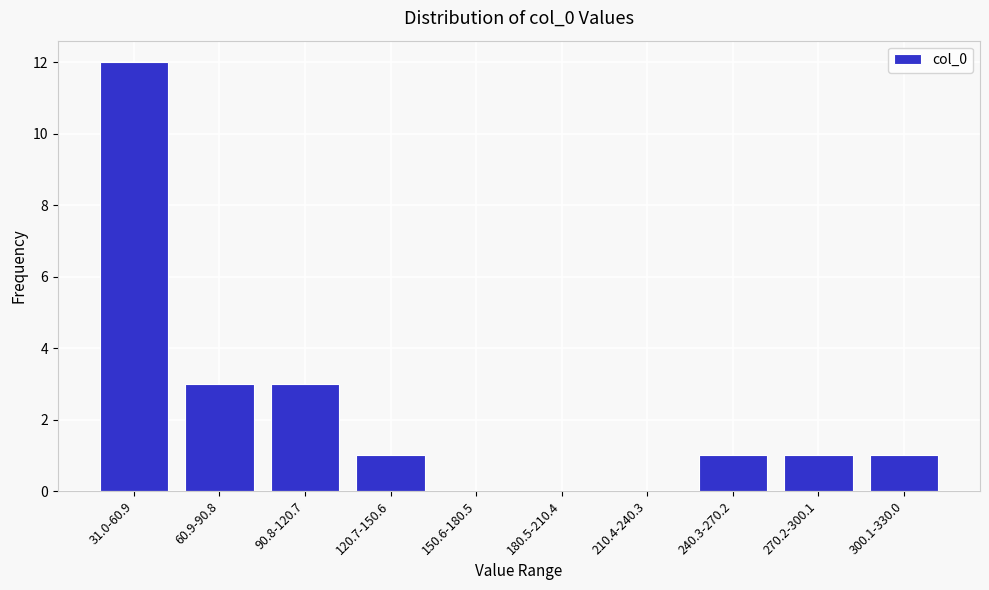

Which has a higher value, 60.9-90.8 or 240.3-270.2?

60.9-90.8